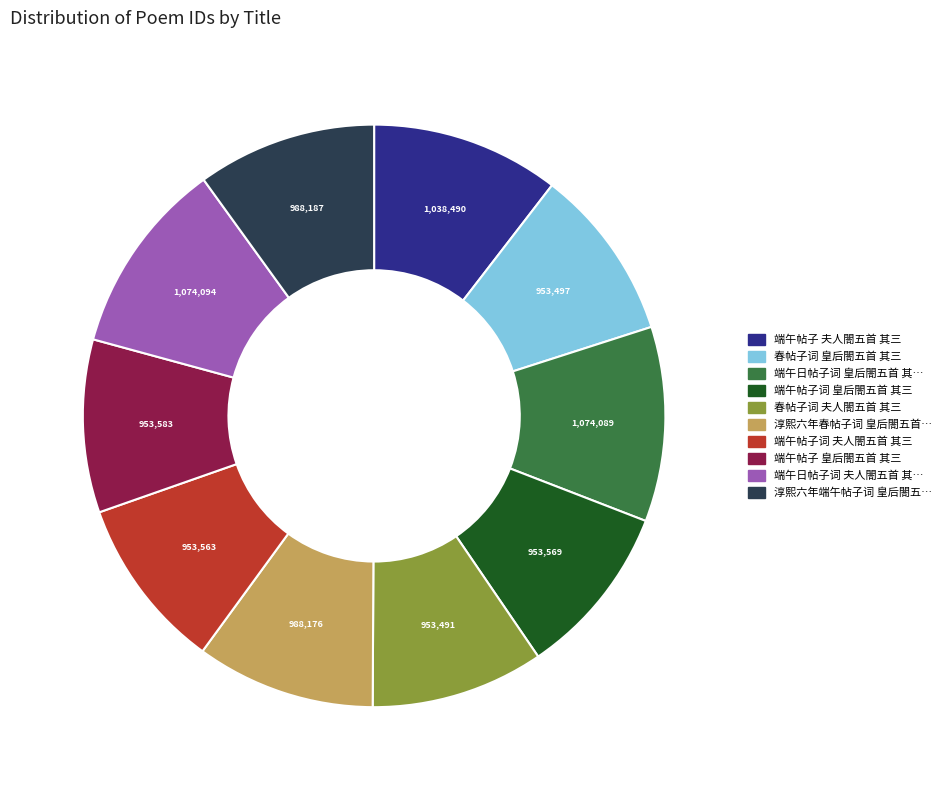

Count the number of slices in the pie.

10